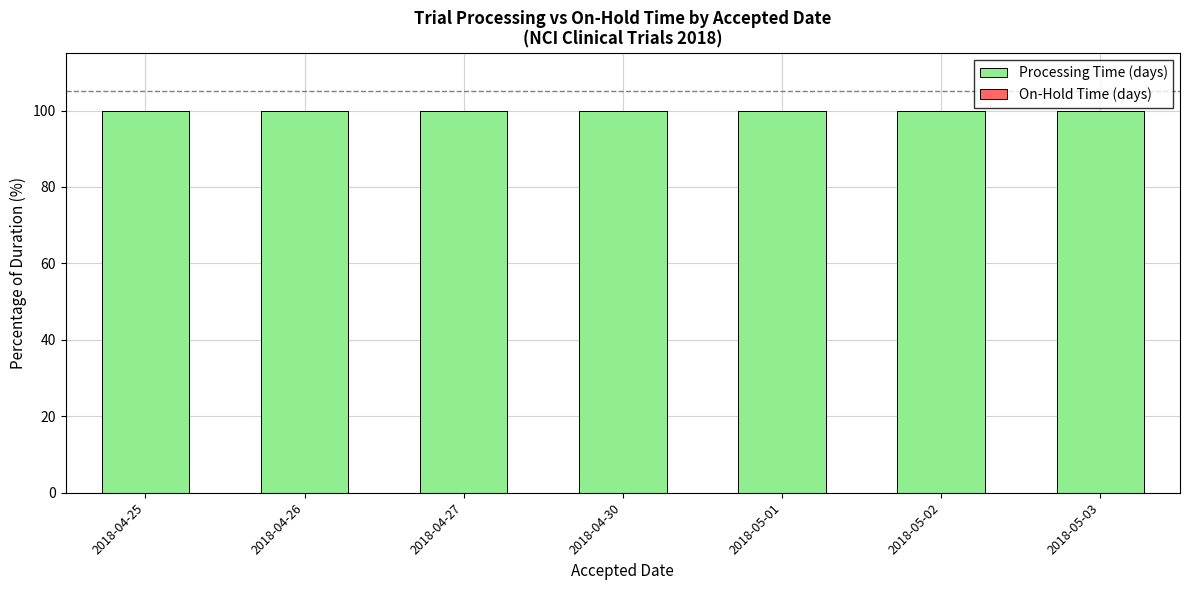

Where is Processing Time (days) nearest to the value 100?

2018-04-25